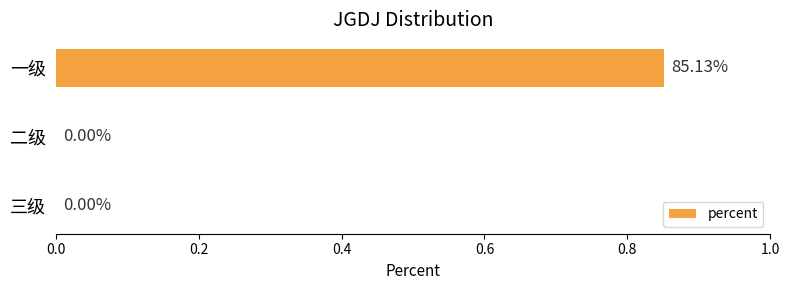

Does the chart contain stacked bars?

No